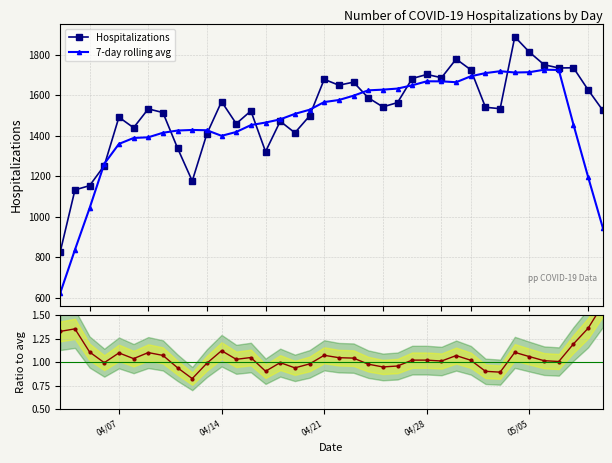

Which series has the largest total across all categories?

Hospitalizations